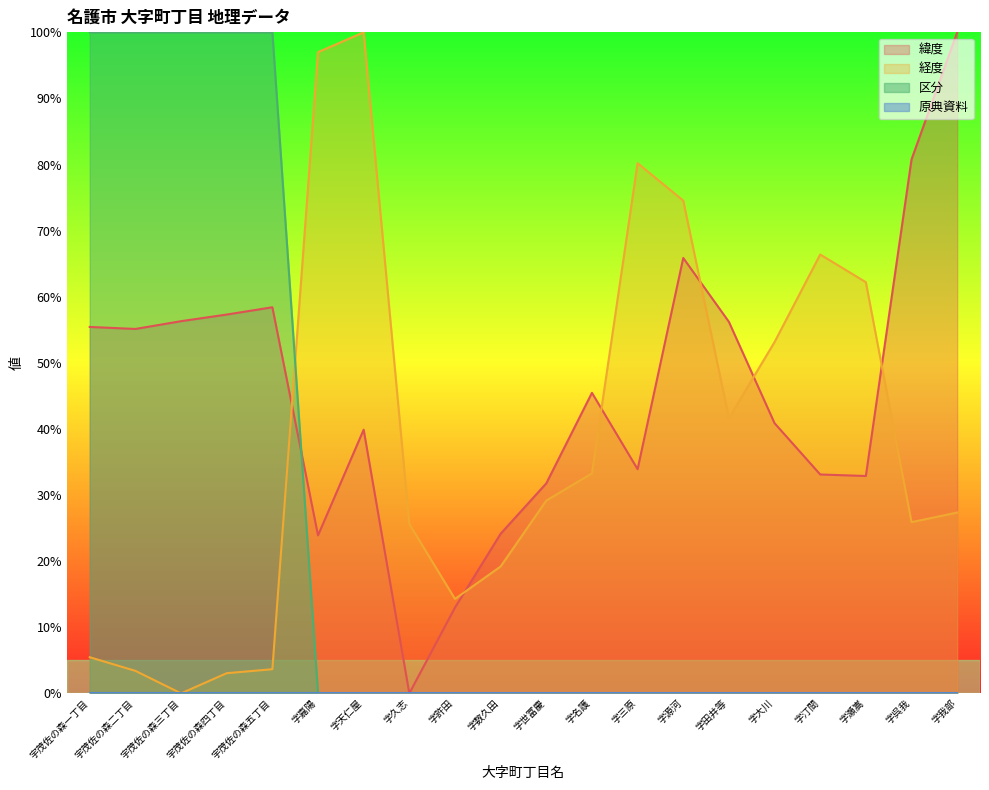

What is the greatest value displayed?

100.0